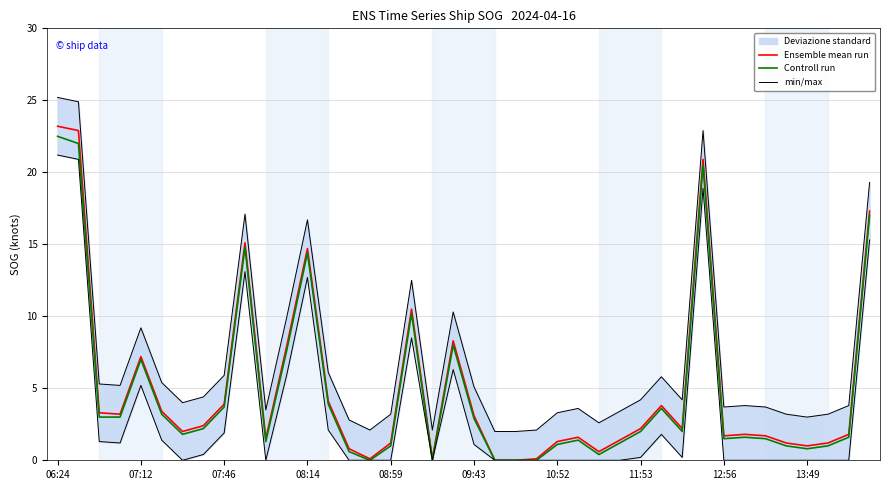

Is the value of Ensemble mean run at 14 greater than the value of Controll run at 30?

No